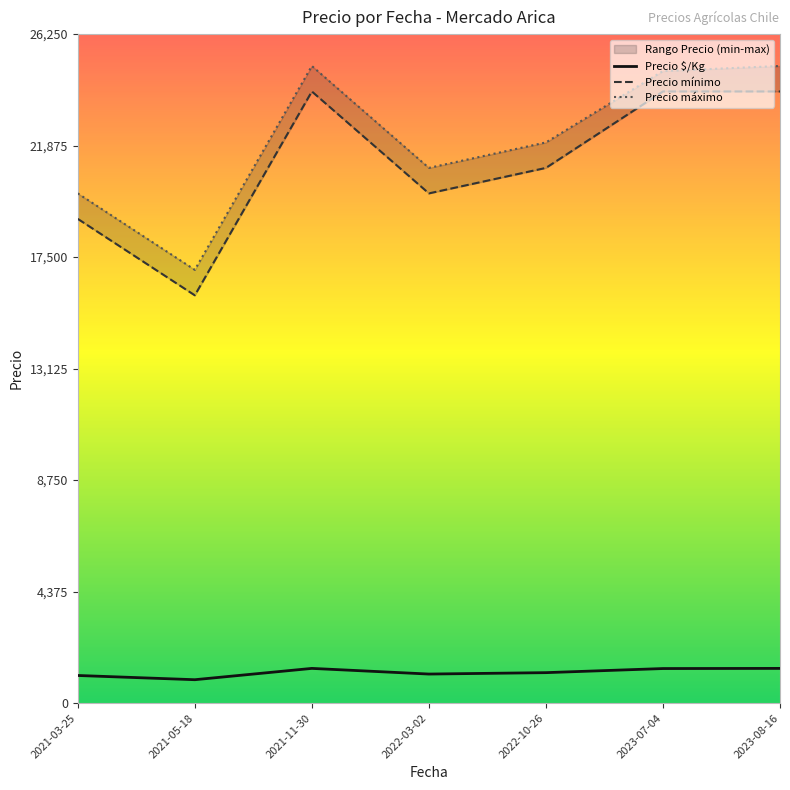

Is it true that Precio máximo equals 20000 at 2021-03-25?

True